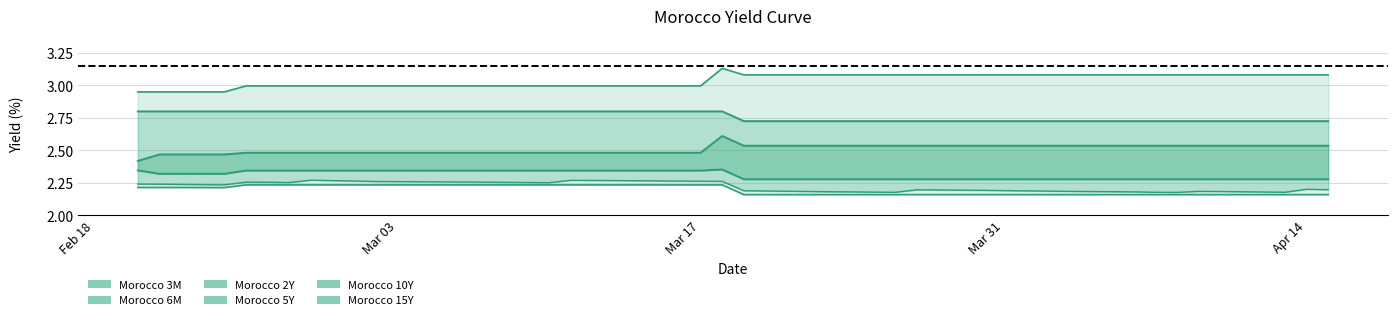

What is the value of the Morocco 3M line point at the 34th from the left?

2.2